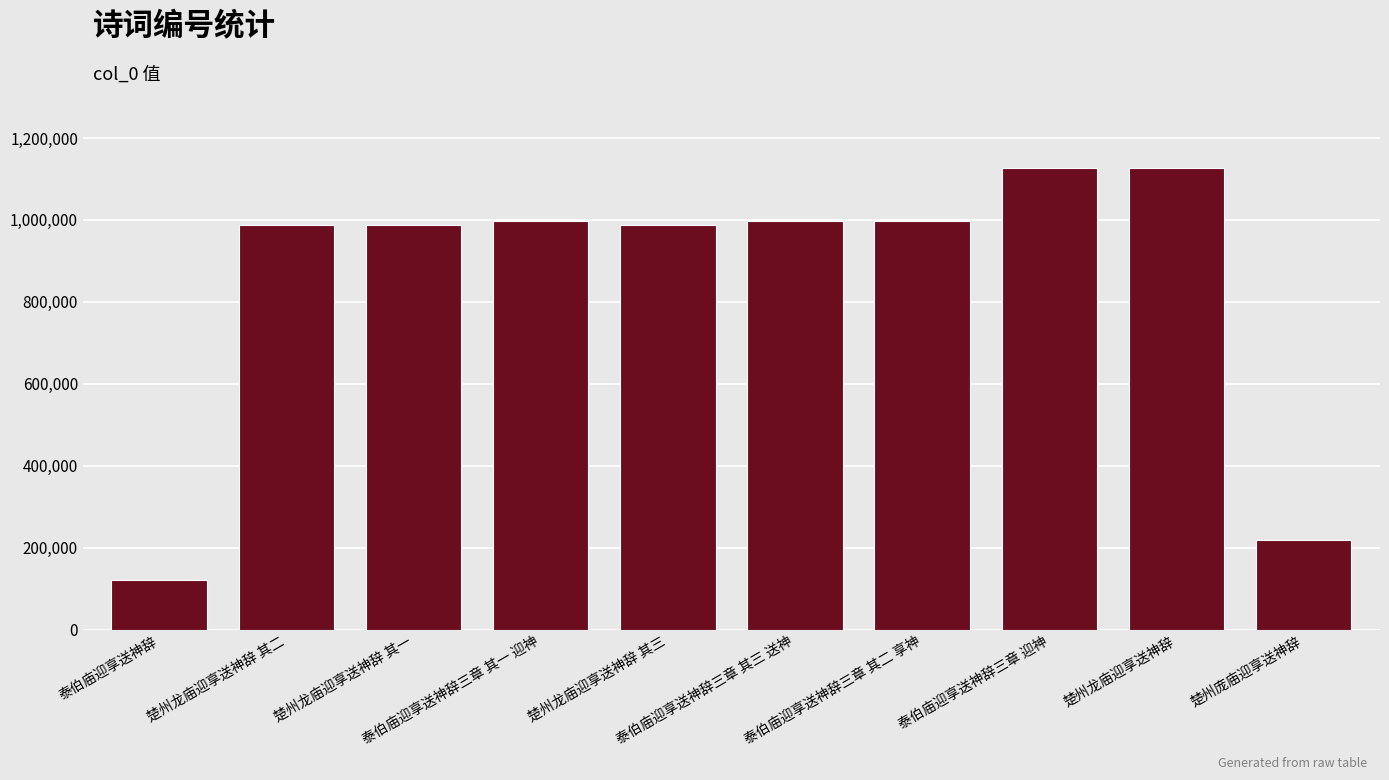

What is the value of the 9th bar from the left?

1126144